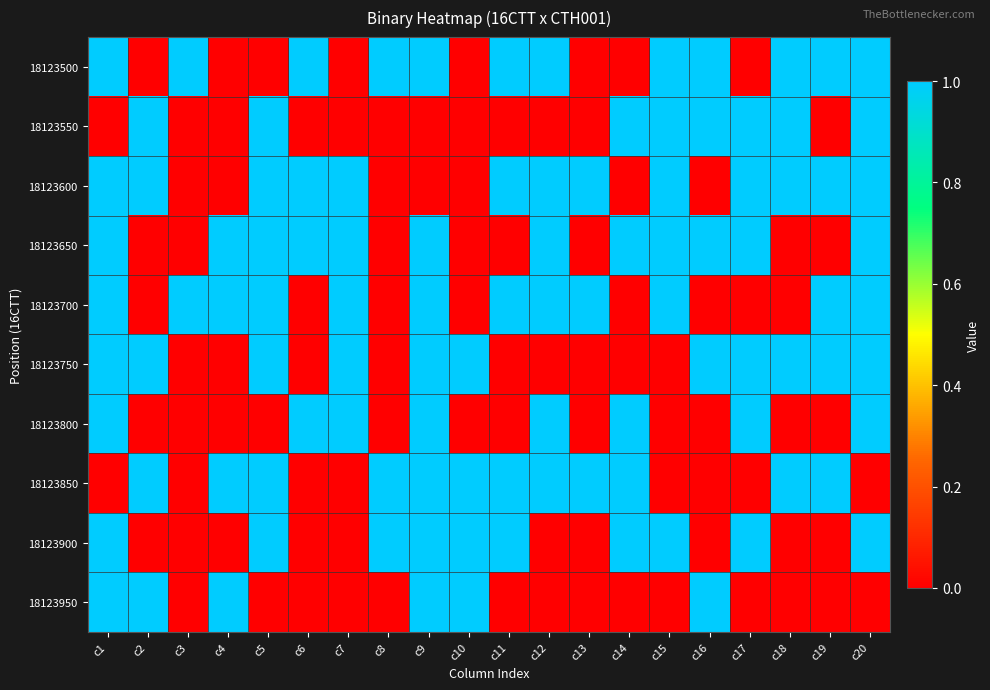

Which has a higher value, c10 or c13?

c10